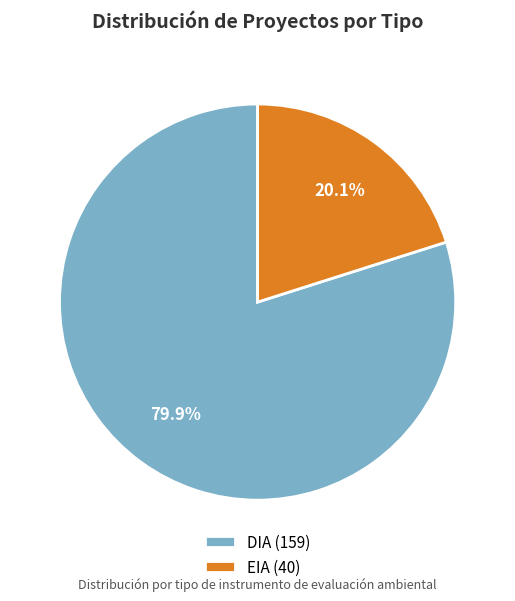

What is the smallest slice in the pie chart?

EIA